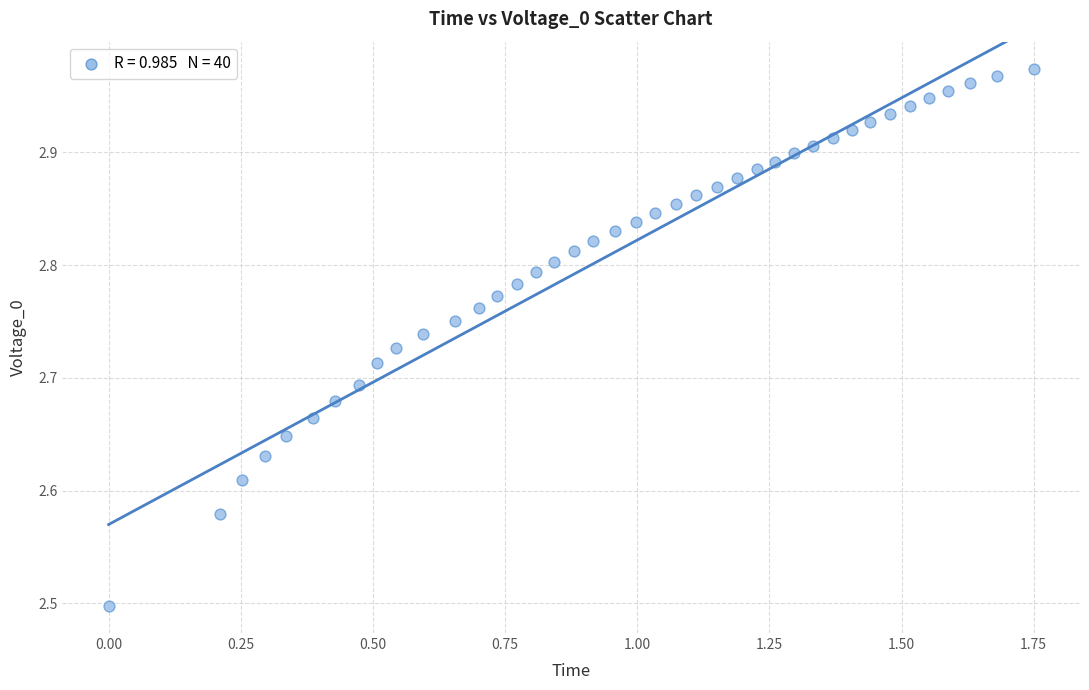

What Y value in the scatter plot is closest to 2?

2.5